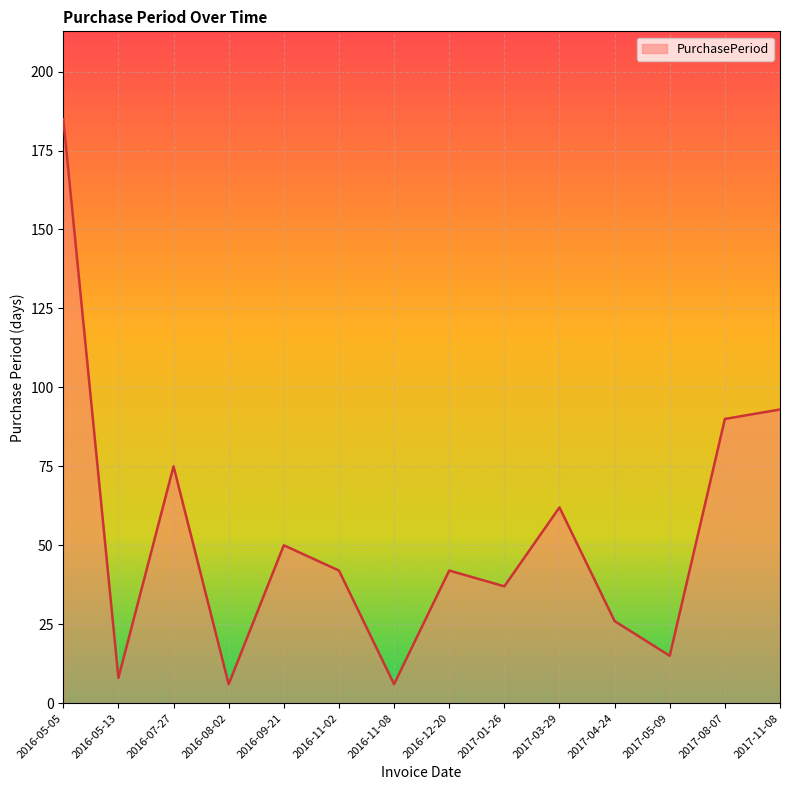

What position from the right is 2017-01-26?

6